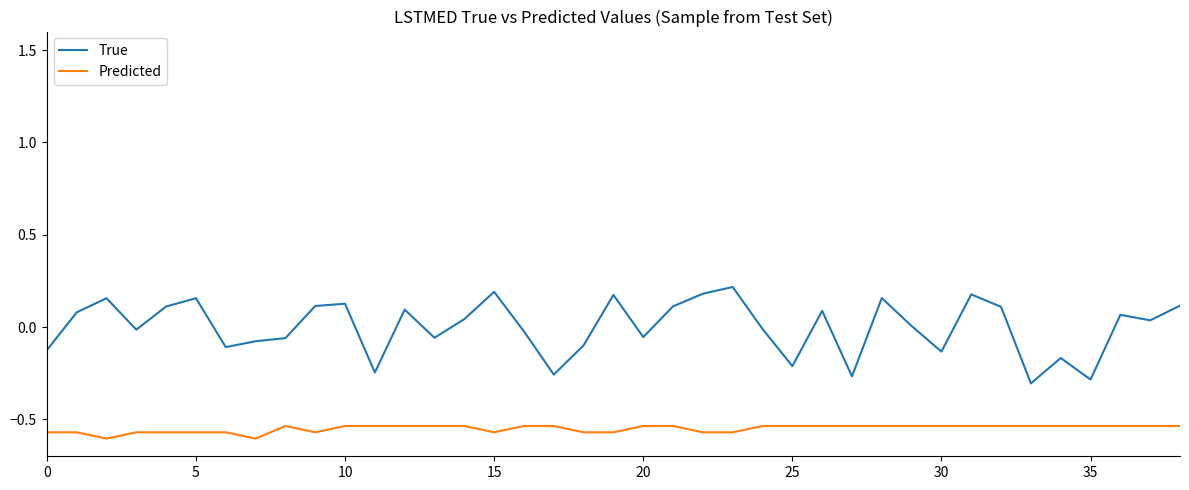

Which series has the widest spread of values?

True